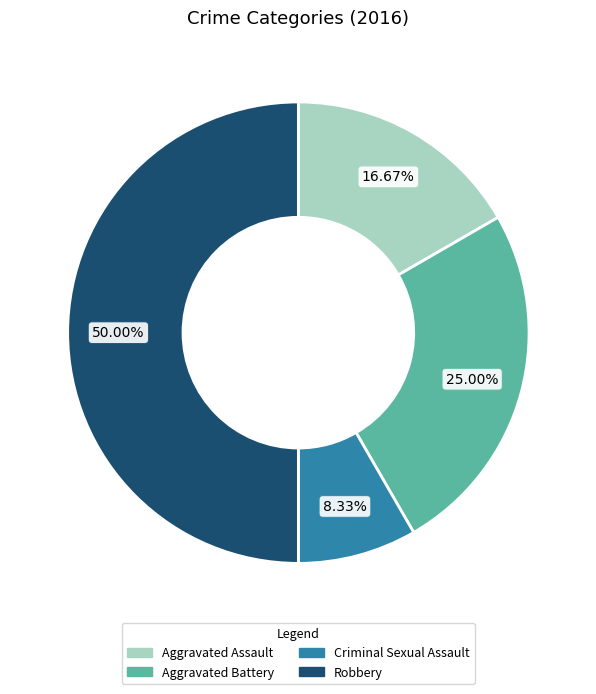

True or false: Aggravated Assault accounts for 10% of the total.

False